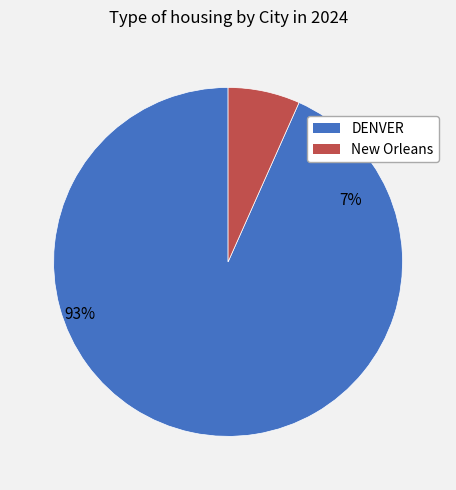

To the nearest percent, what percentage of the pie is New Orleans?

7%